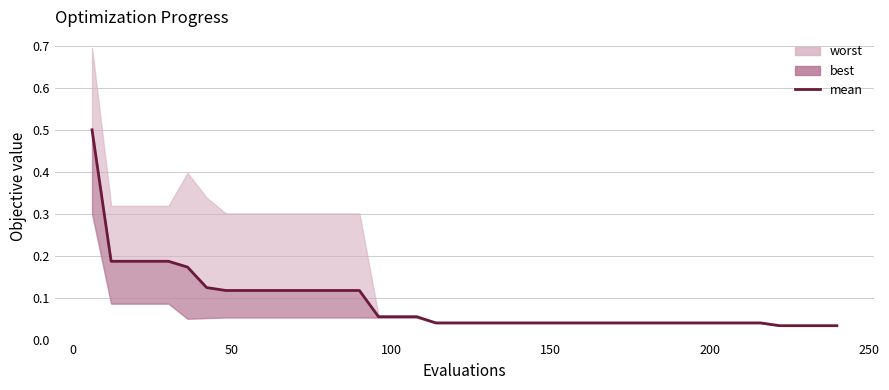

How many data points does each series have?

40